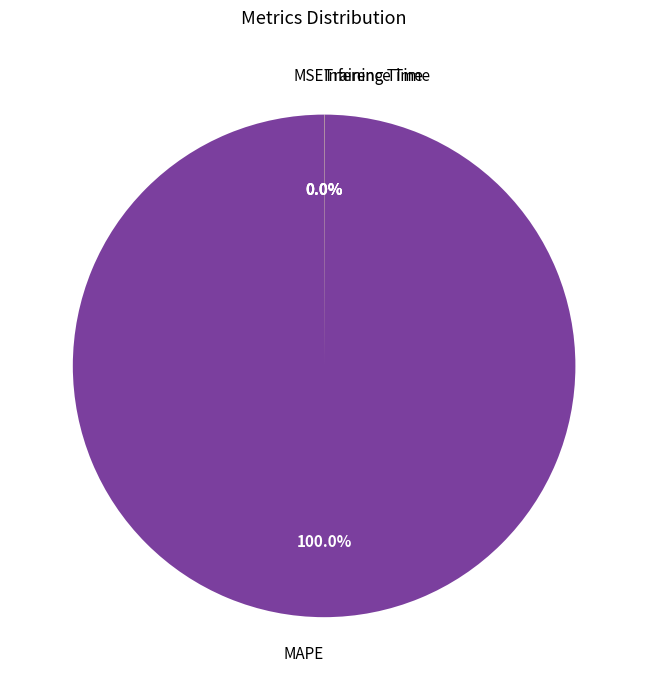

Is there a majority slice in this chart?

Yes